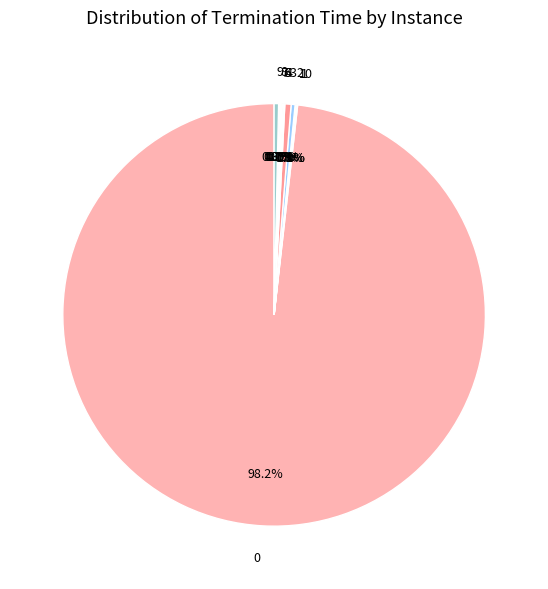

Does any single category account for the majority?

Yes